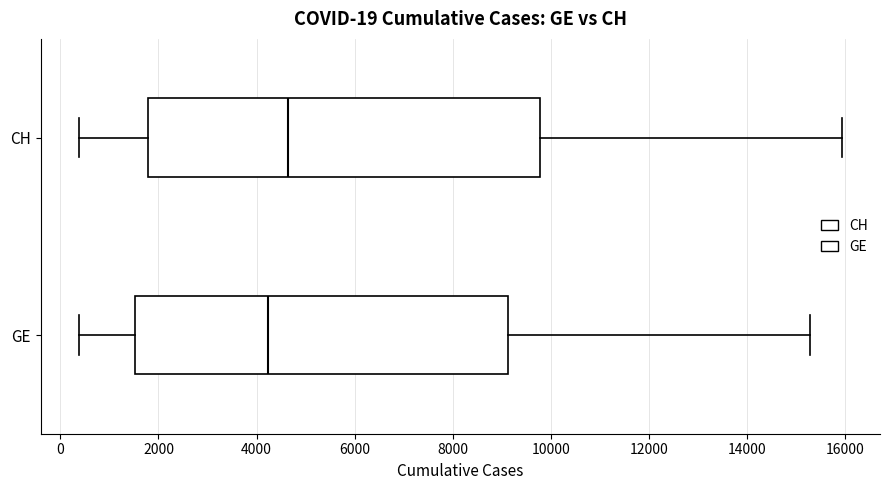

Which box is the widest, from its left edge to its right edge?

CH